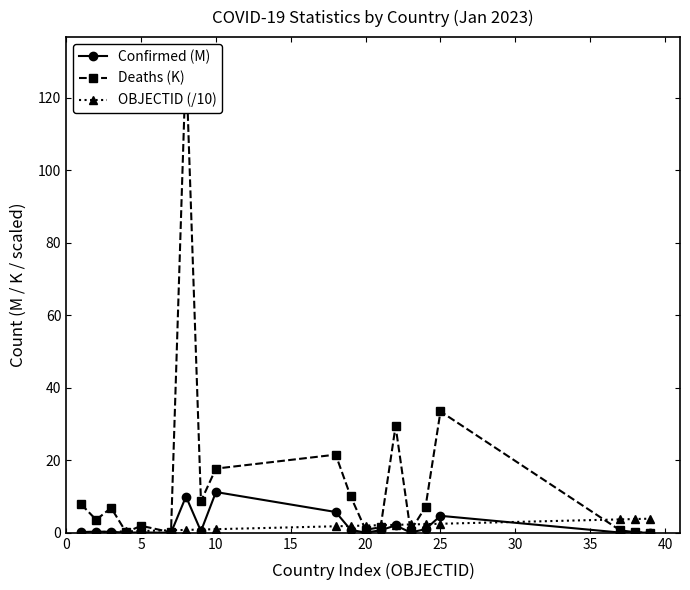

Reading right to left, what are all the values shown in this chart?

Confirmed (M): 0.1	0.0	0.1	4.7	1.0	0.1	2.0	0.7	0.0	0.8	5.7	11.2	0.4	10.0	0.0	0.1	0.0	0.3	0.3	0.2
Deaths (K): 0.0	0.2	0.7	33.5	7.1	0.6	29.4	1.5	0.8	10.0	21.6	17.7	8.7	130.2	0.1	1.9	0.2	6.9	3.6	7.9
OBJECTID (/10): 3.9	3.8	3.7	2.5	2.4	2.3	2.2	2.1	2.0	1.9	1.8	1.0	0.9	0.8	0.7	0.5	0.4	0.3	0.2	0.1